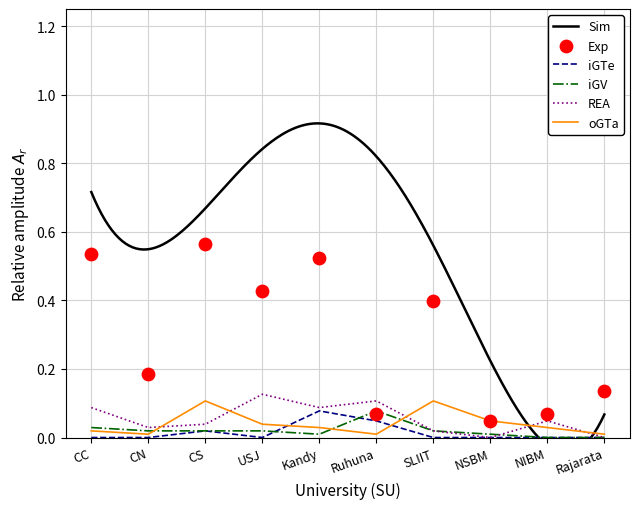

True or false: REA has a value of 0.1 at Ruhuna.

True